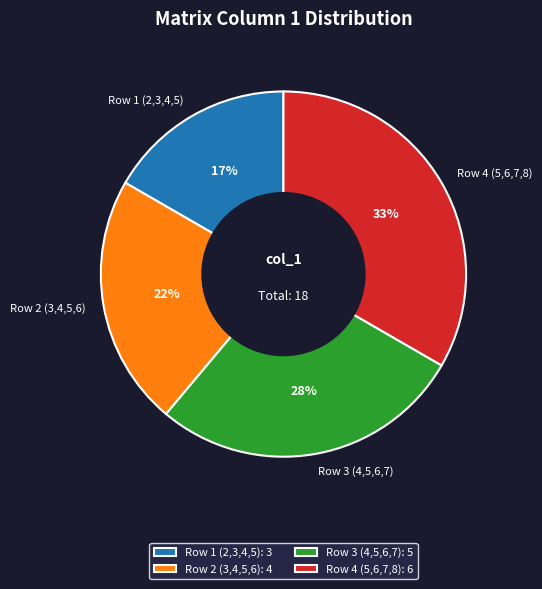

Does any single category account for the majority?

No